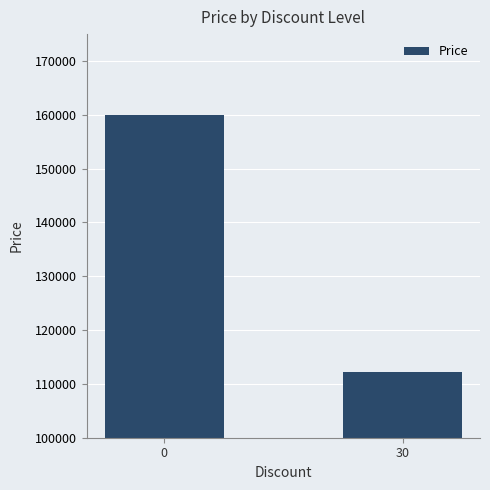

Does the chart contain any negative values?

No